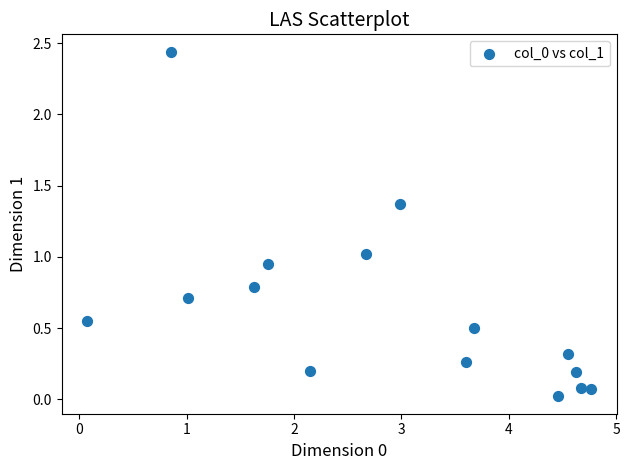

What is the range of X values (max minus min)?

4.7